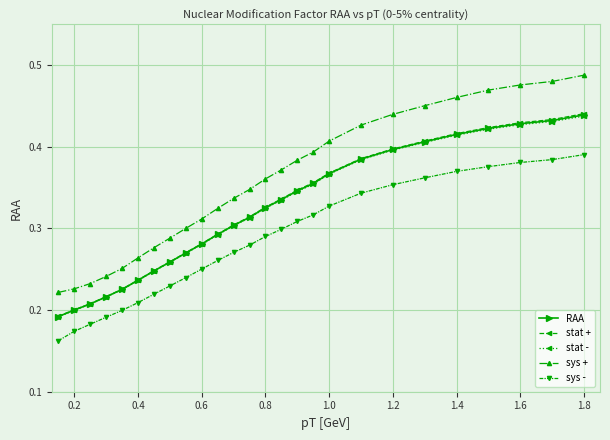

How many RAA values are between 0 and 1?

26